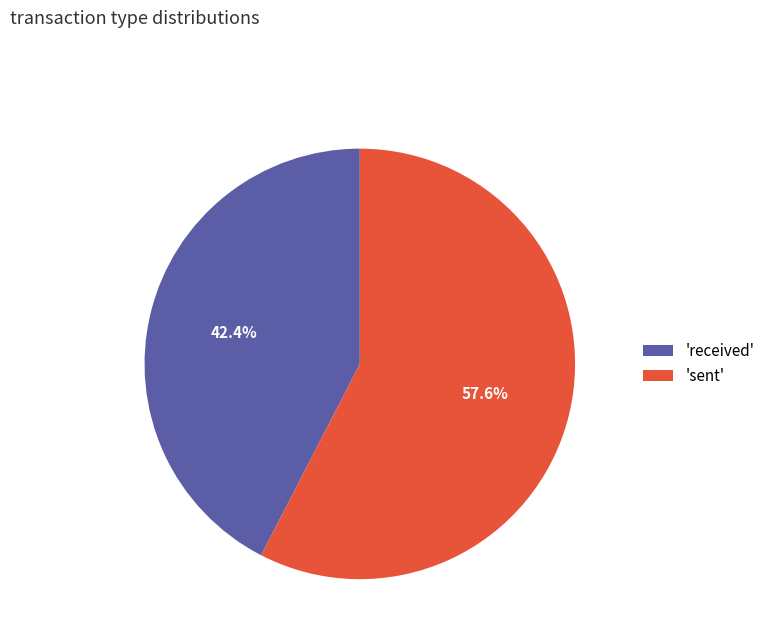

To the nearest percent, what is the average slice percentage?

50%